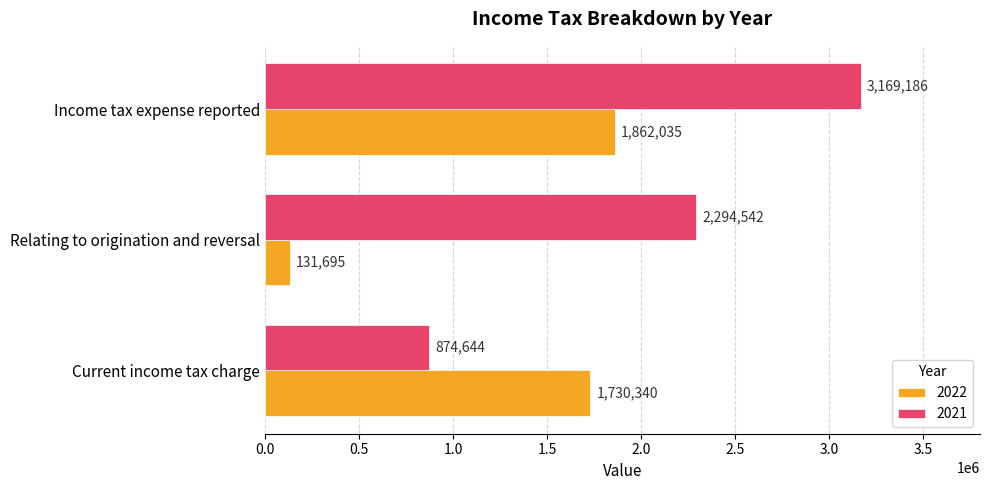

What is the total value across all series at Relating to origination and reversal?

2426237